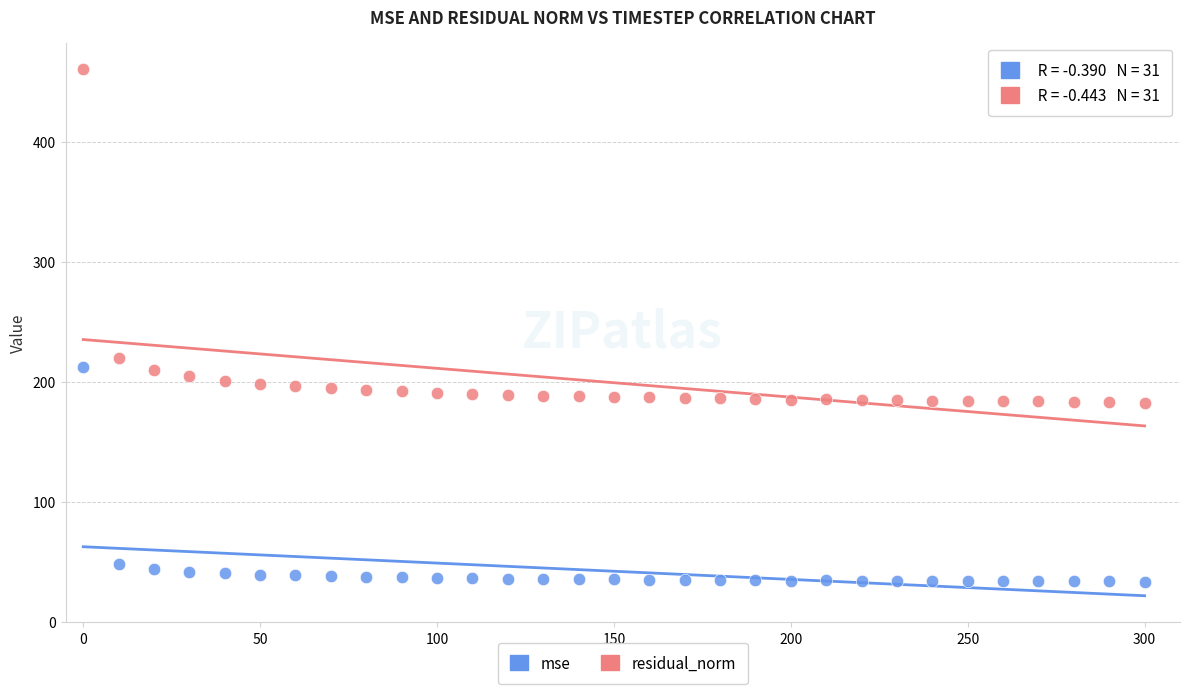

What is the X range (max minus min) for the scatter plot?

300.0